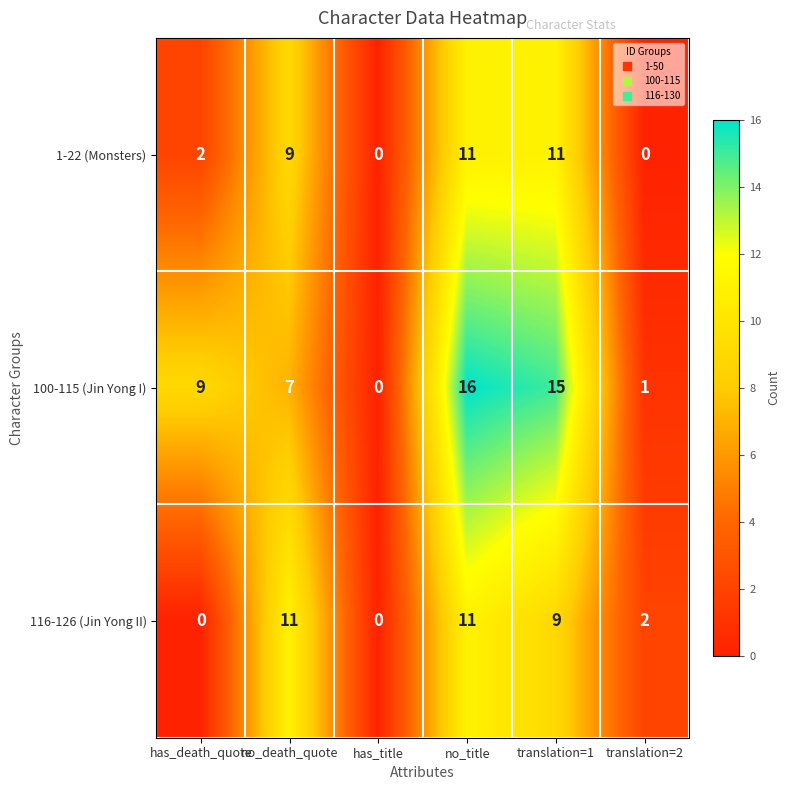

Which series changed the most between has_death_quote and has_title?

100-115 (Jin Yong I)